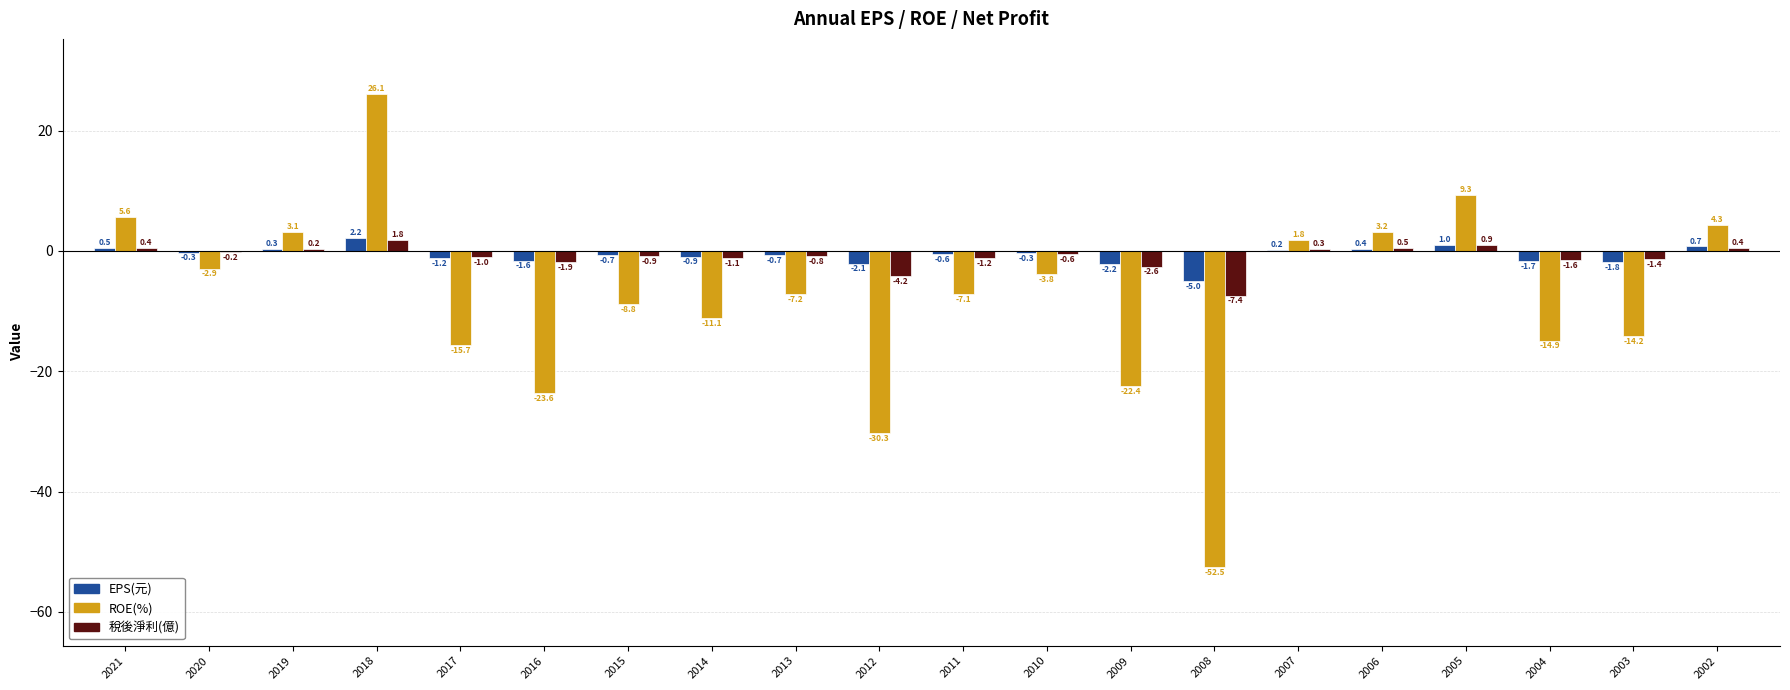

Are the bars grouped side by side (vs. stacked)?

Yes